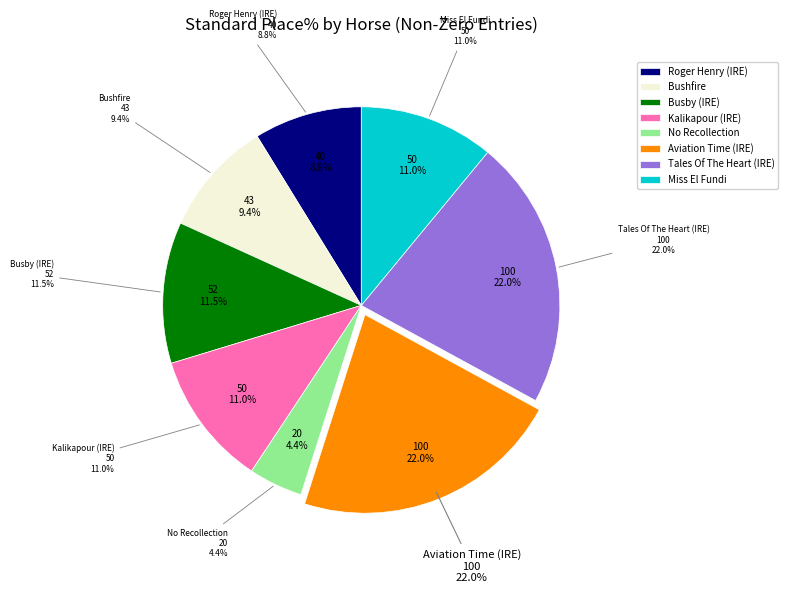

Which has a higher value, Miss El Fundi or Kalikapour (IRE)?

Miss El Fundi